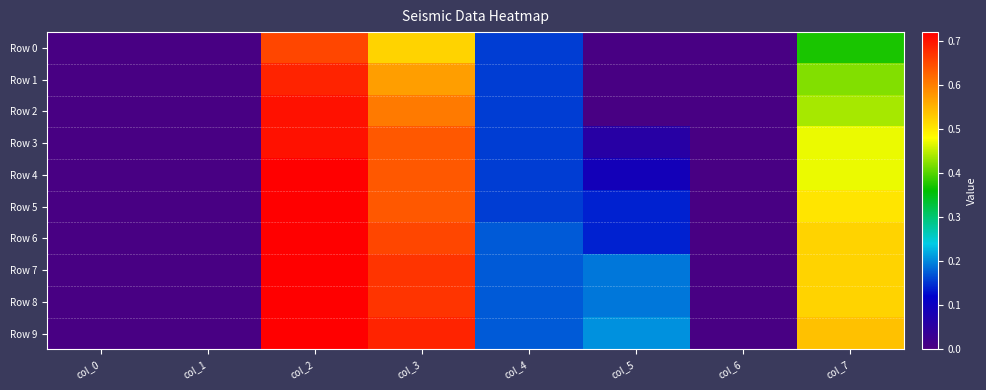

What is the spread (max minus min) of values at col_3?

0.2